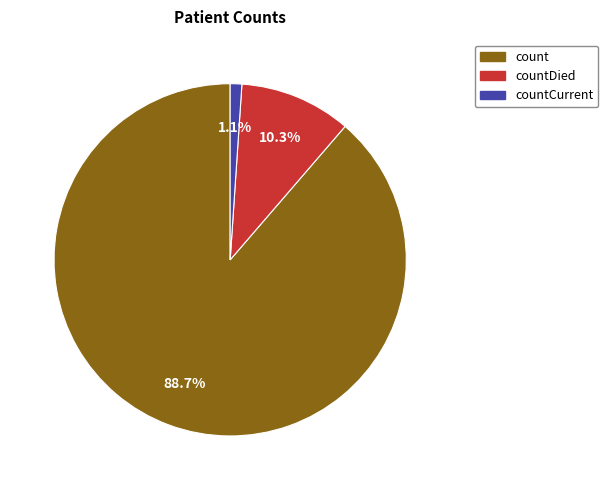

Does any single category account for the majority?

Yes